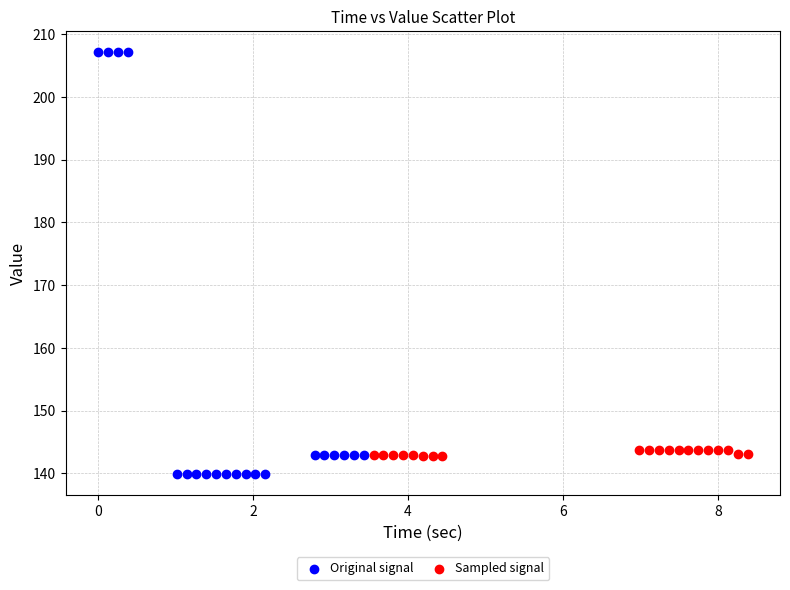

Which series has the widest spread of Y values?

Original signal